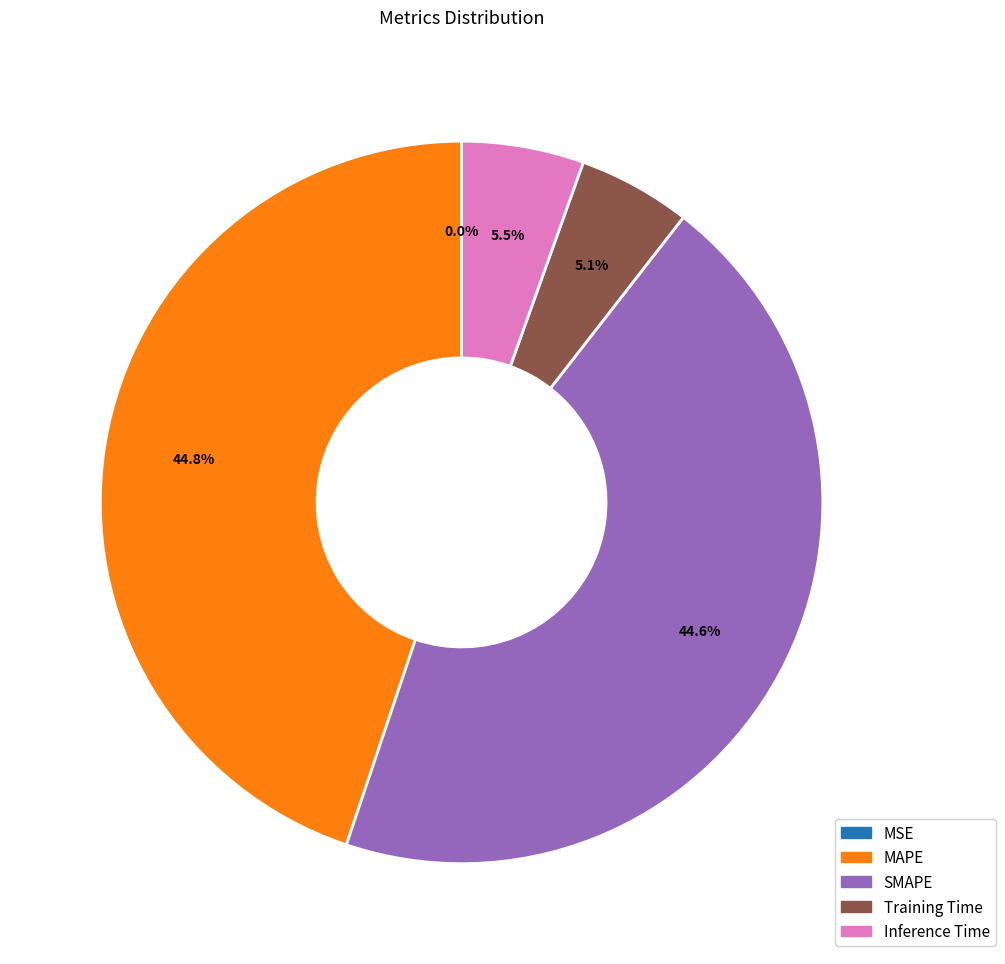

To the nearest percent, what percentage of the pie is SMAPE?

45%